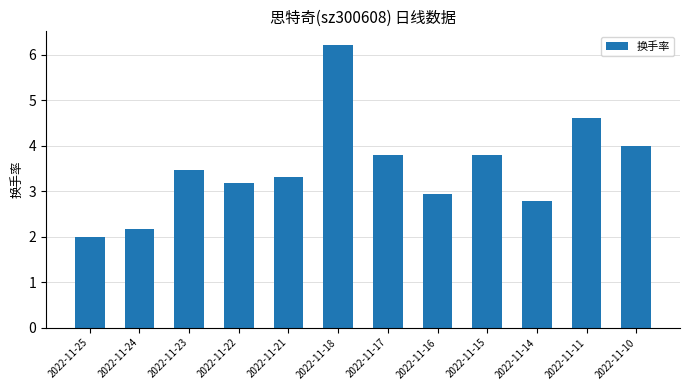

What is the value of the 5th bar from the left?

3.3